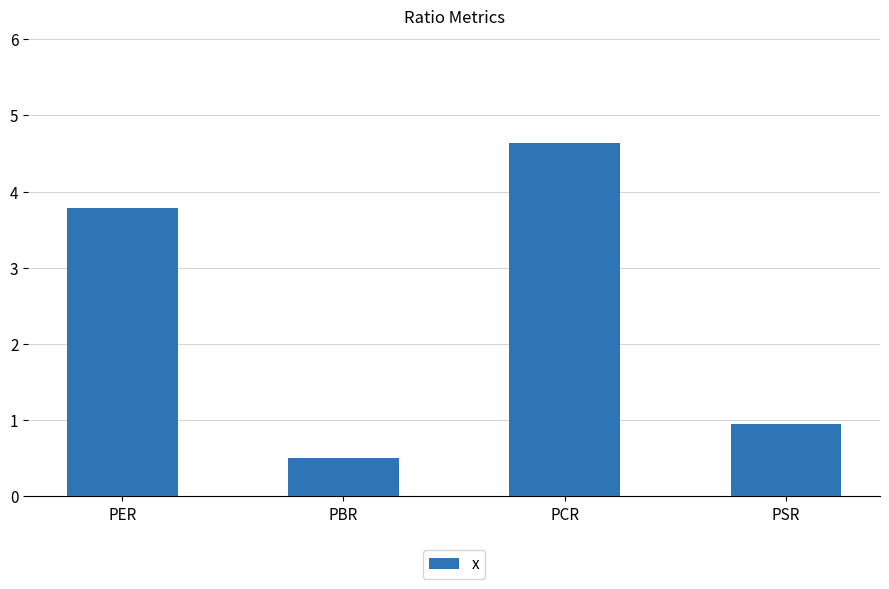

What is the sum of the values at PCR and PSR?

5.6